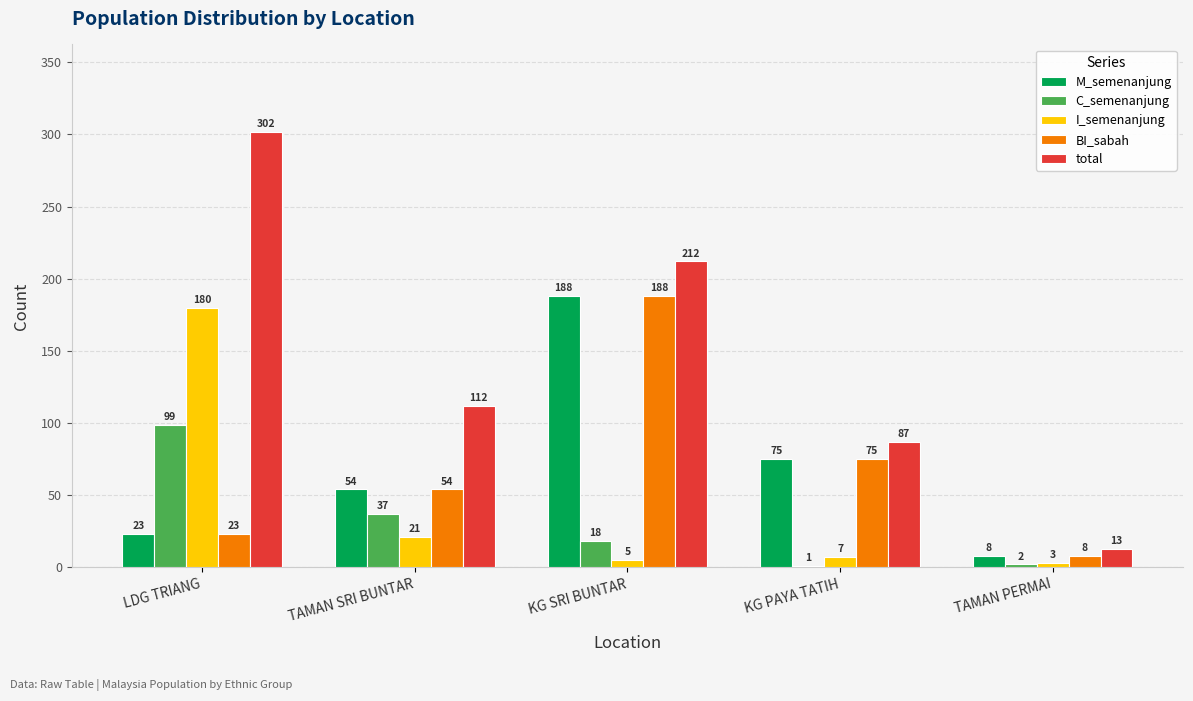

What value does the C_semenanjung series have at KG SRI BUNTAR, to the nearest 10?

20